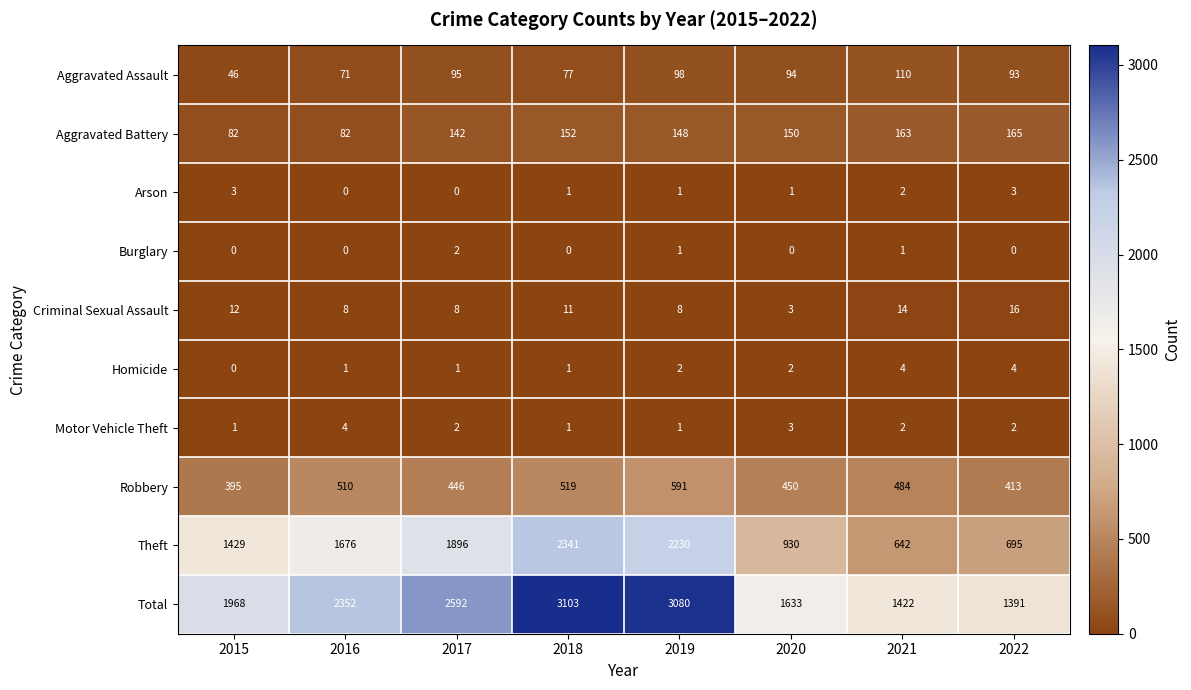

How many Criminal Sexual Assault values are between 8 and 14?

6